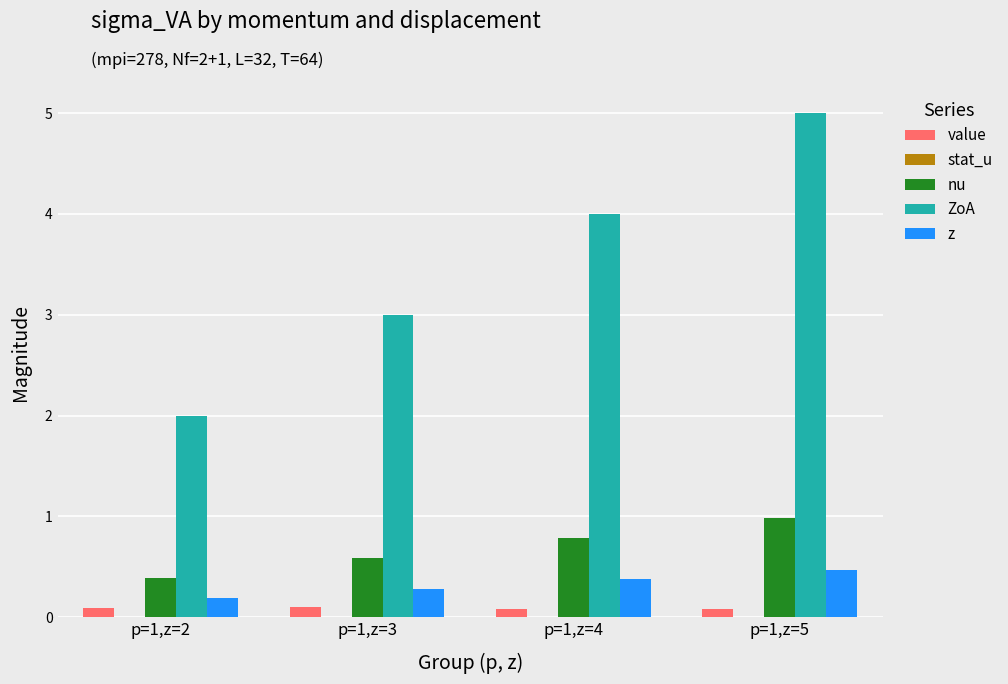

Between p=1,z=3 and p=1,z=4, which series saw the biggest shift?

ZoA